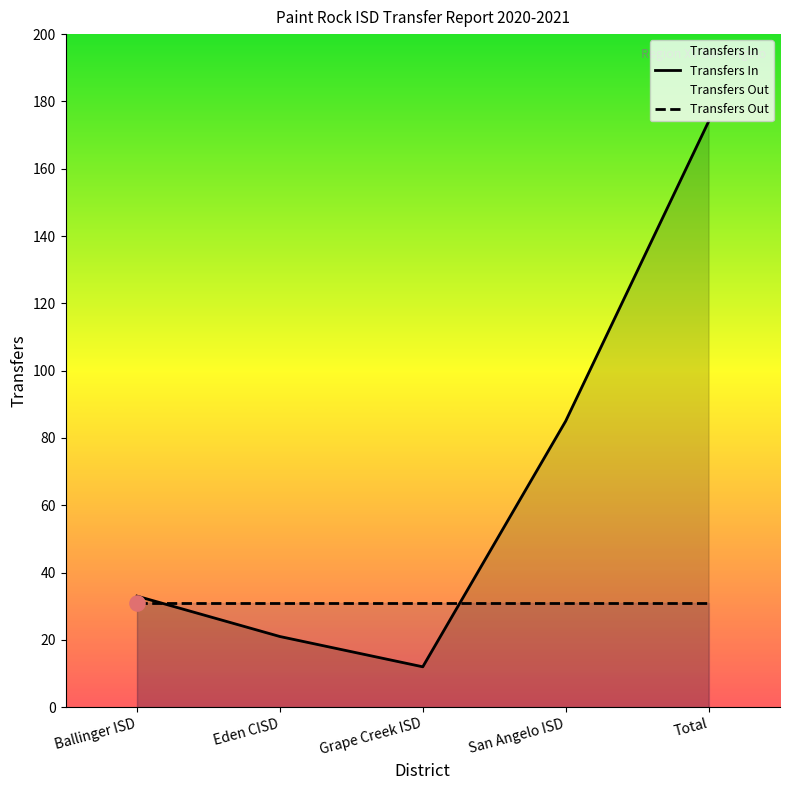

Which series has the largest total across all categories?

Transfers In